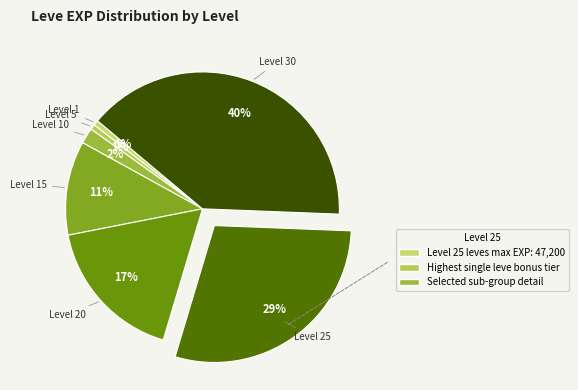

Rank the categories by value from highest to lowest.

Level 30, Level 25, Level 20, Level 15, Level 10, Level 1, Level 5